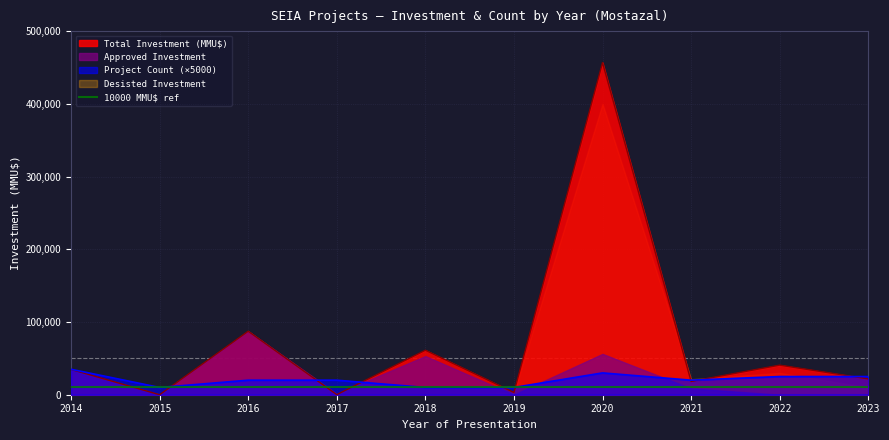

Which has a higher value, 2023 or 2020?

2020